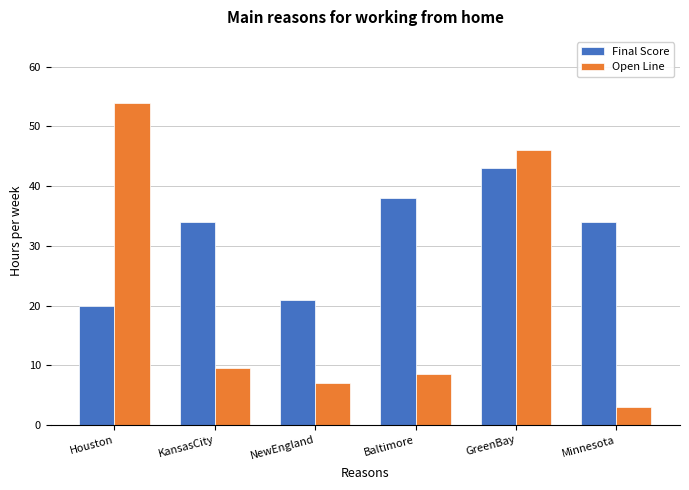

Which category has the highest value across all series?

Houston